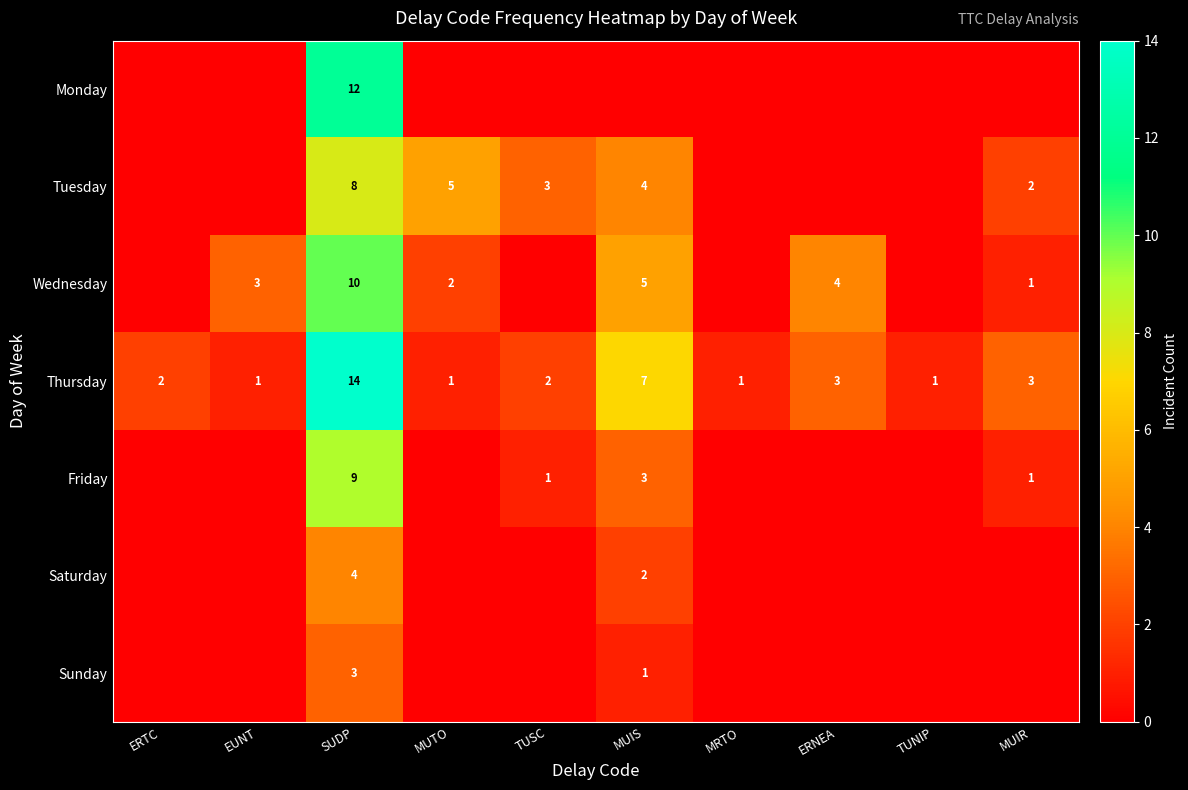

True or false: Wednesday has a value of 3 at SUDP.

False